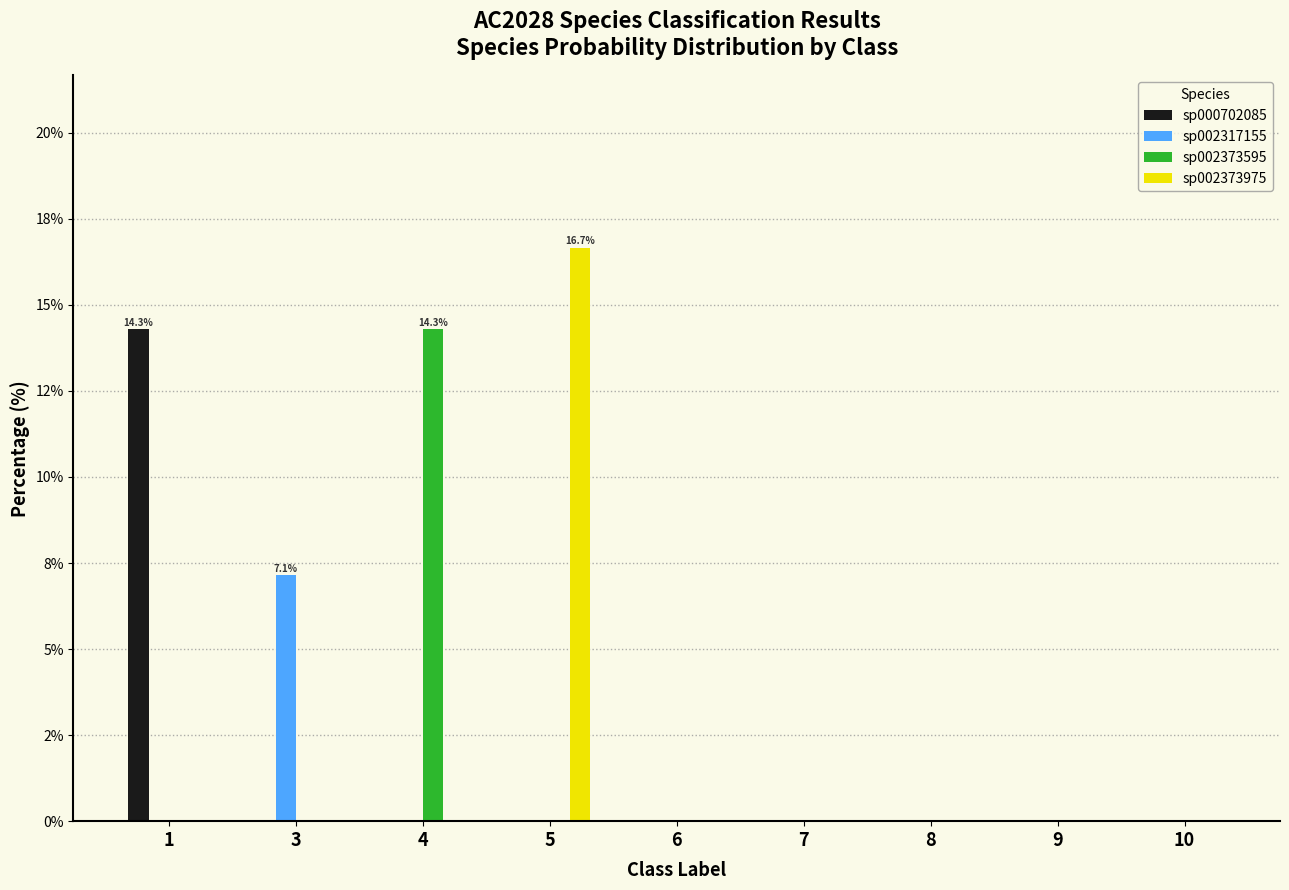

What is the maximum value for sp000702085?

14.3